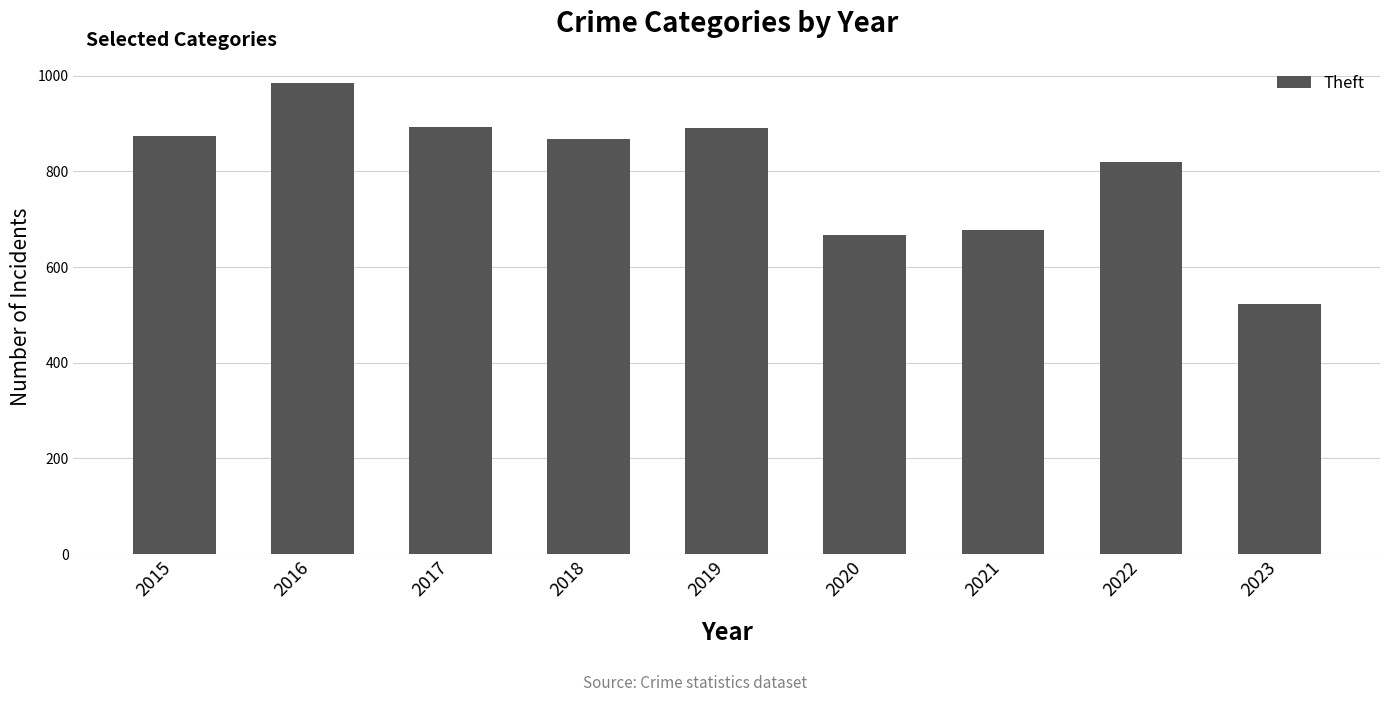

The chart shows a value of 984 at 2016. True or false?

True